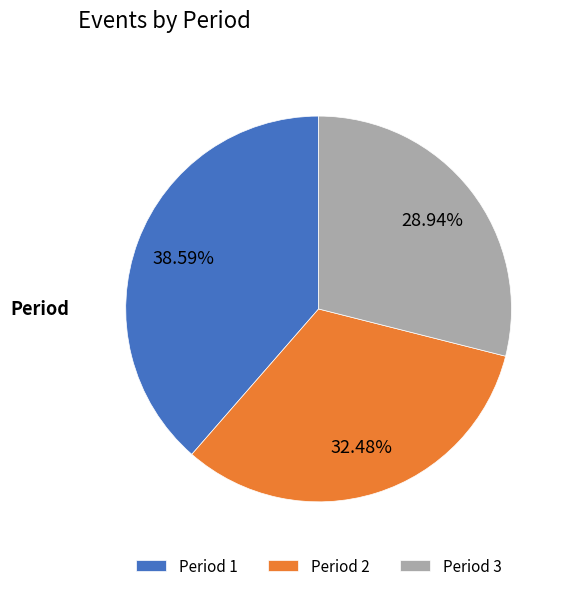

To the nearest percent, what portion does Period 3 represent?

29%